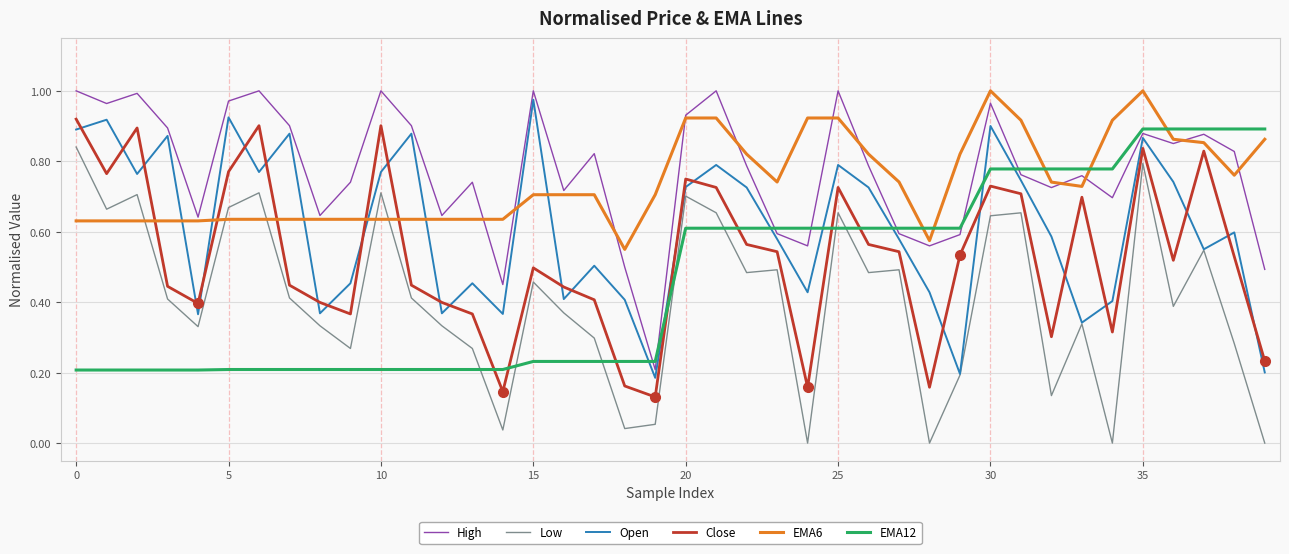

Count the number of data series in this chart.

6